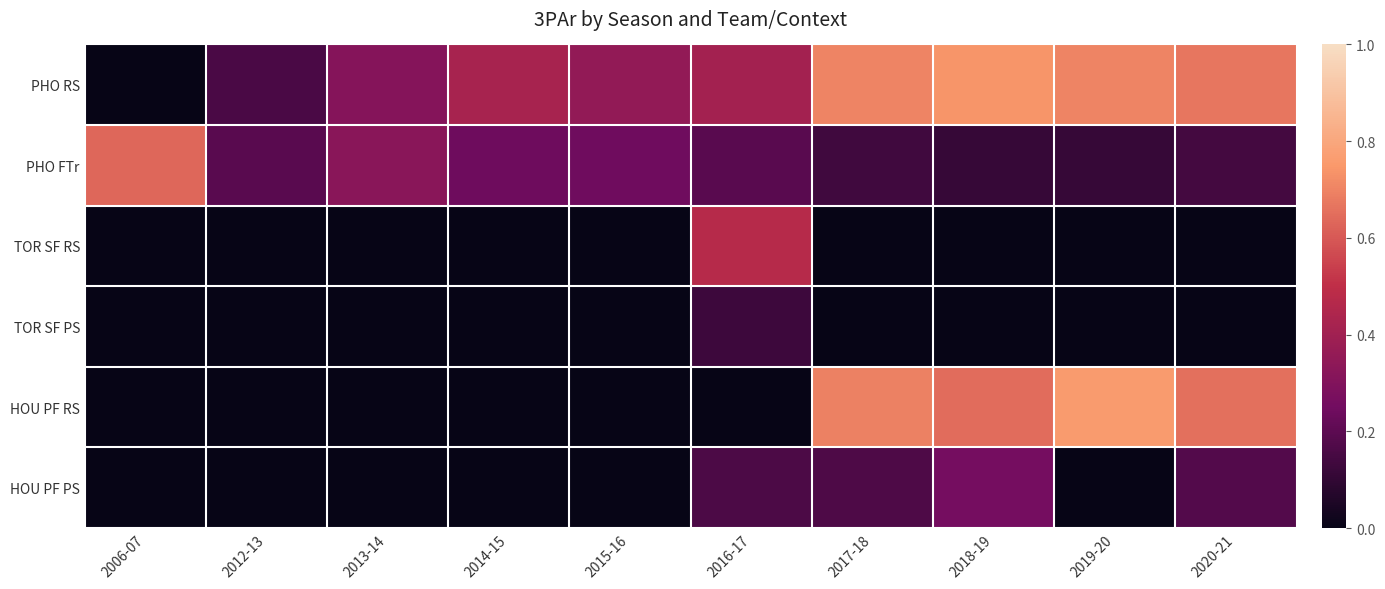

At 2012-13, list the series in order from largest to smallest.

PHO FTr, PHO RS, TOR SF RS, TOR SF PS, HOU PF RS, HOU PF PS